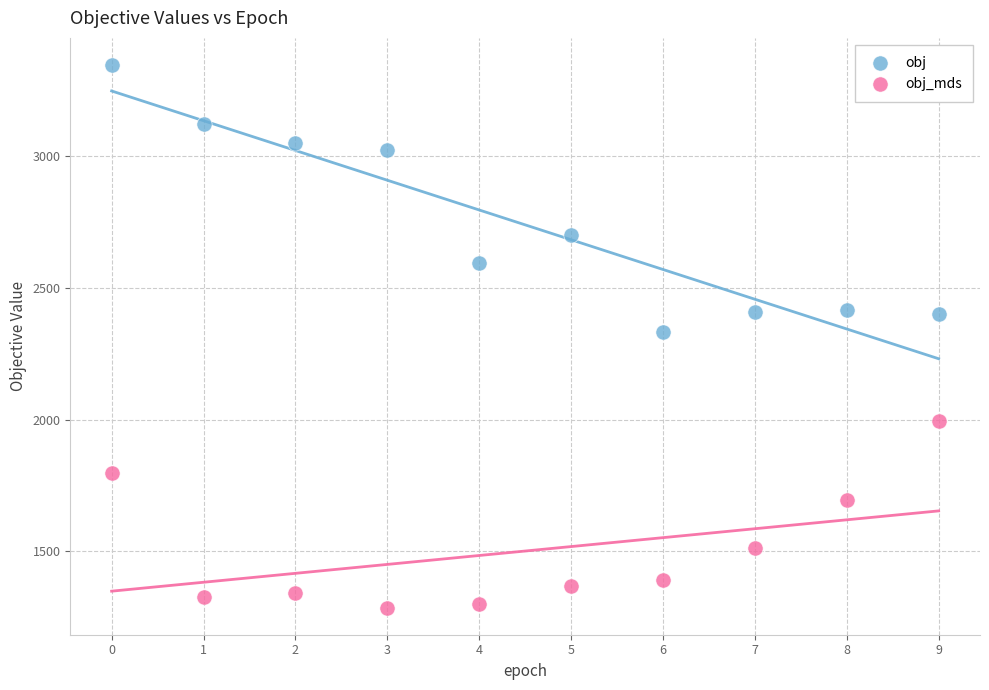

Across all data points, what is the range of Y values (max minus min)?

2058.0